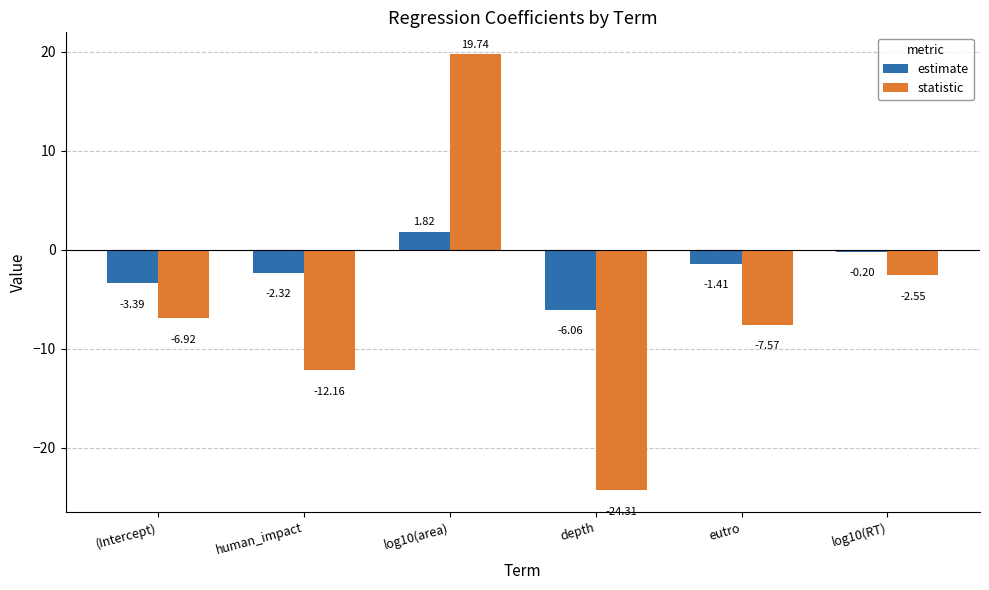

Between human_impact and log10(RT), which series saw the biggest shift?

statistic